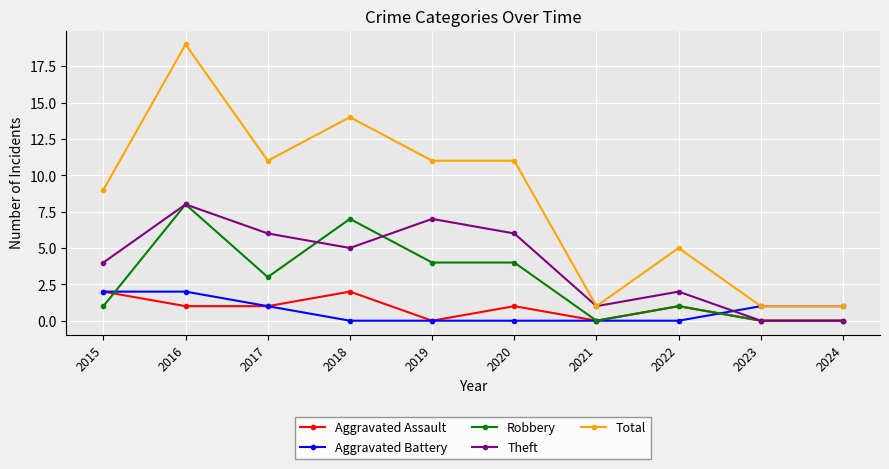

At which category is the sum across all series the highest?

2016